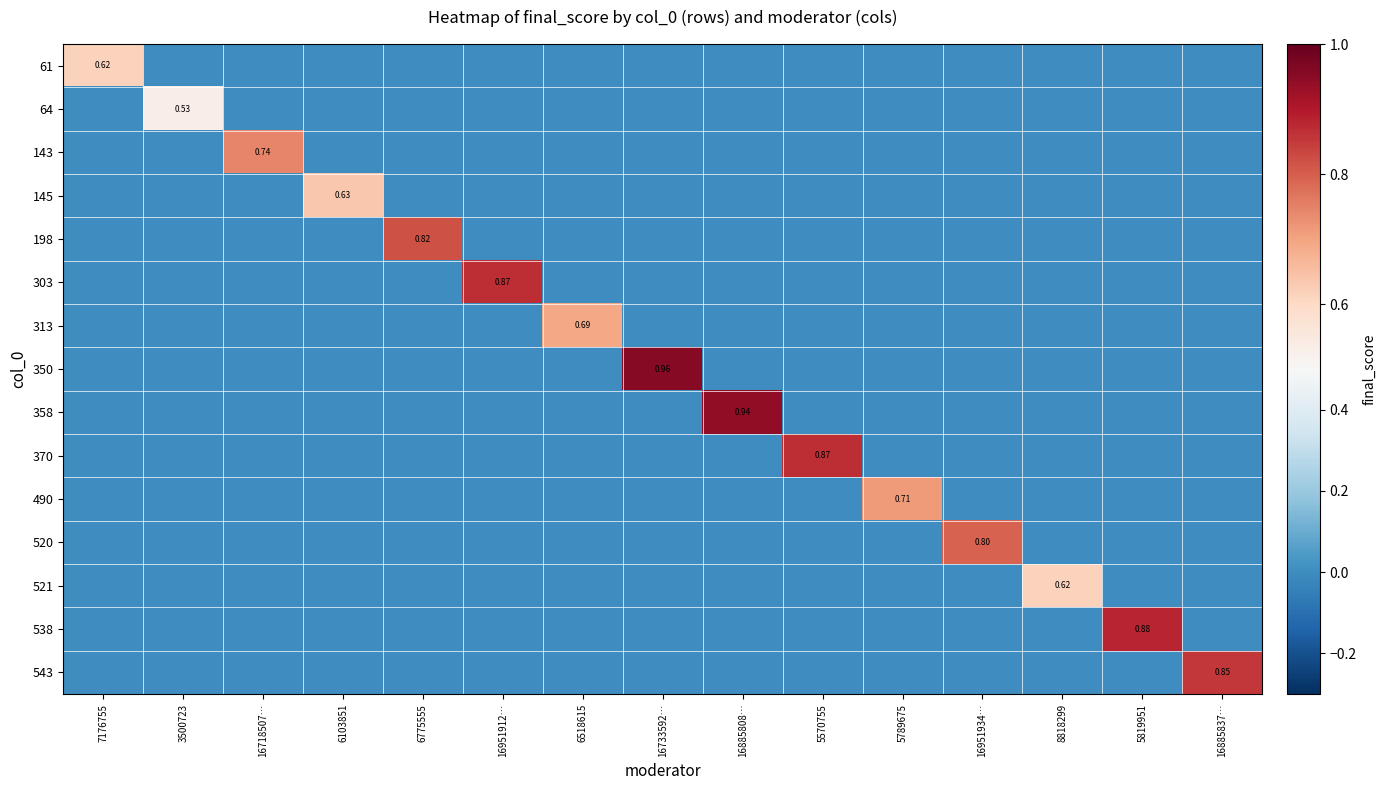

Is it true that 490 equals 0.2 at 16885808…?

False